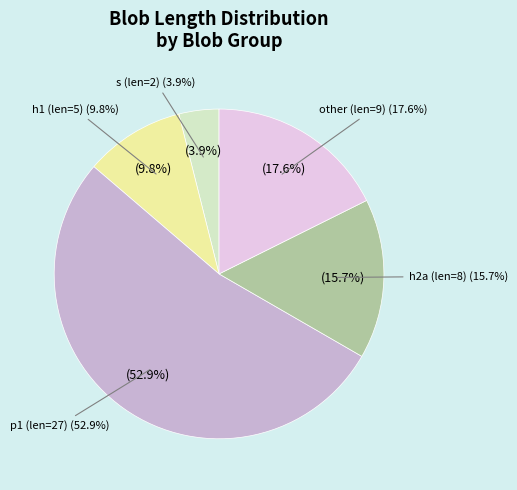

How much of the chart is everything except s (blob_length=2)?

96.1%